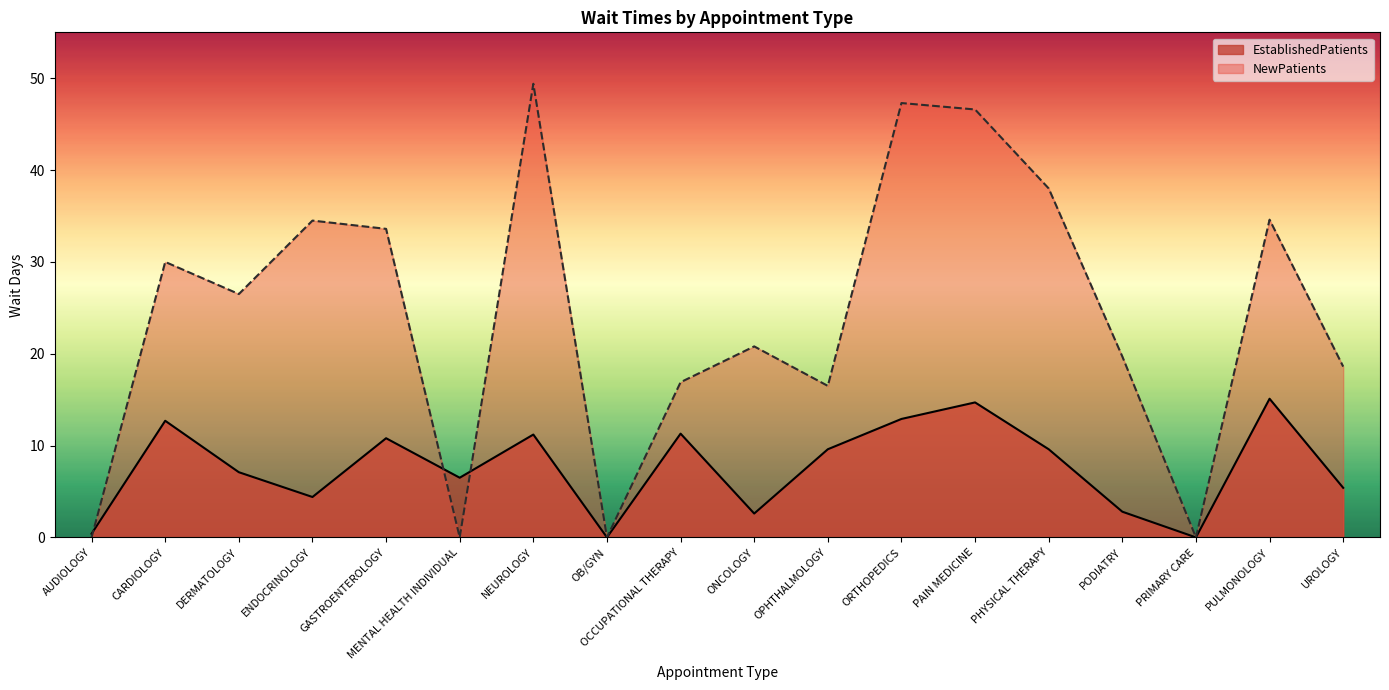

Is the value of EstablishedPatients at ORTHOPEDICS greater than the value of NewPatients at PAIN MEDICINE?

No